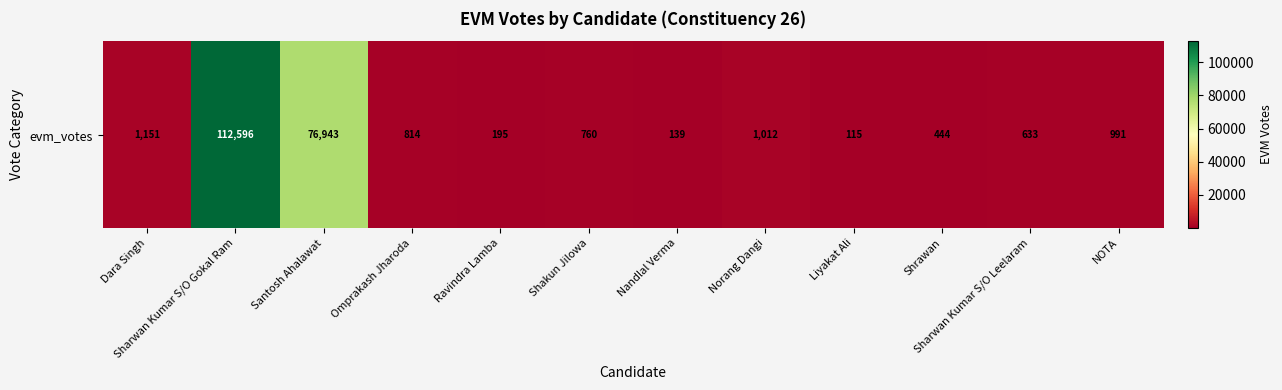

What is the difference between the maximum and minimum values?

112481